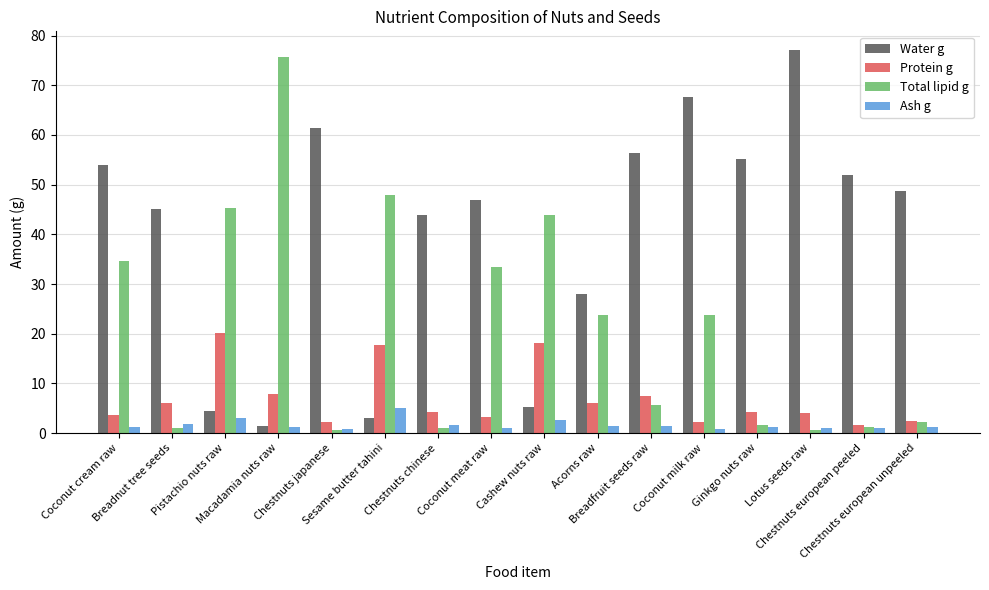

What is the sum of the Ash g values at Chestnuts japanese and Acorns raw?

2.3